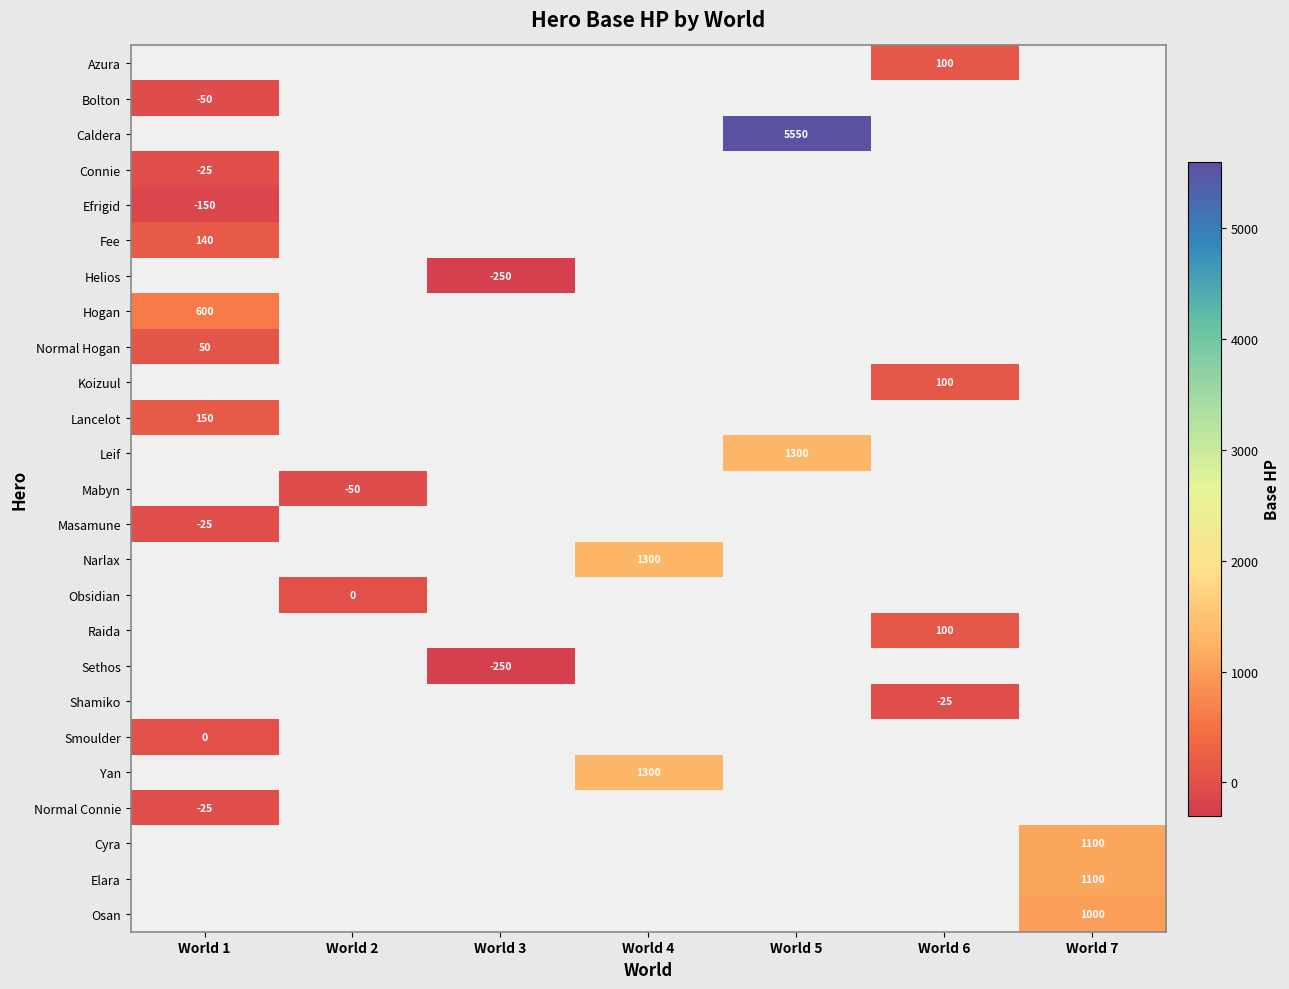

The value of Narlax at World 4 is 574. True or false?

False